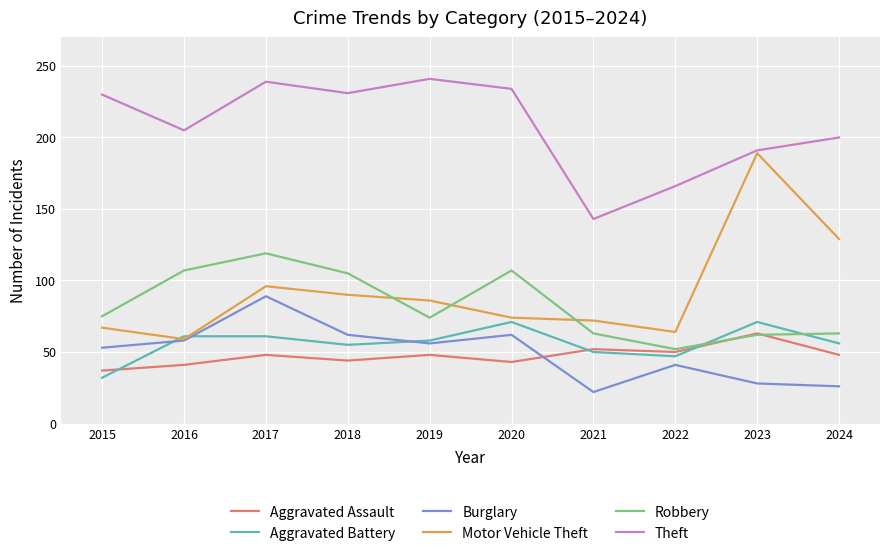

What is the minimum value shown in the chart?

22